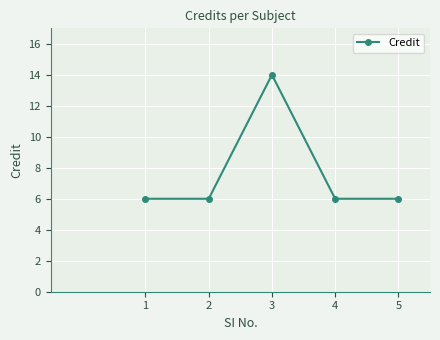

What is the change in value from 3 to 5?

-8